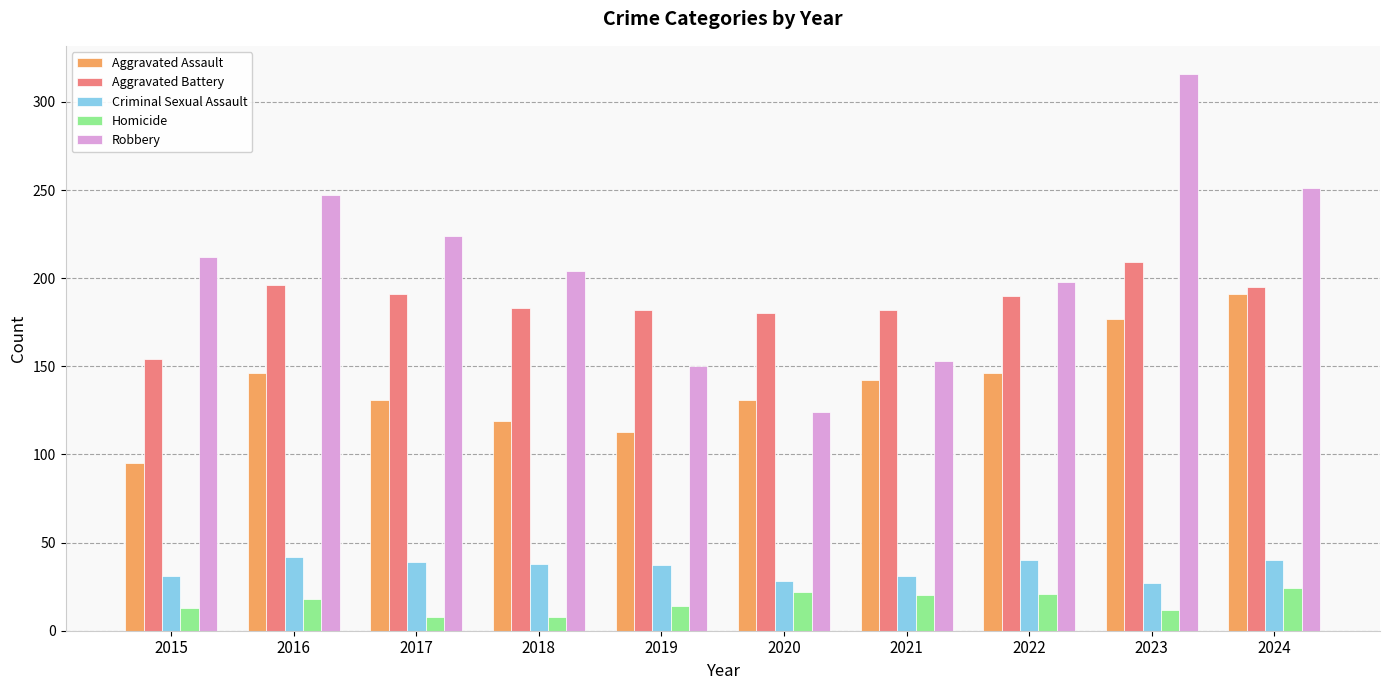

True or false: Homicide has a value of 8 at 2018.

True